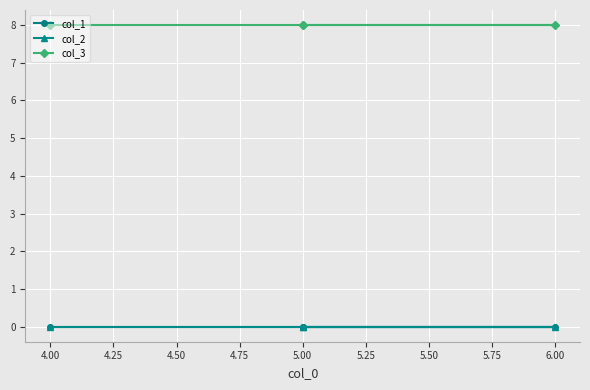

True or false: col_2 and col_3 intersect in this chart.

False